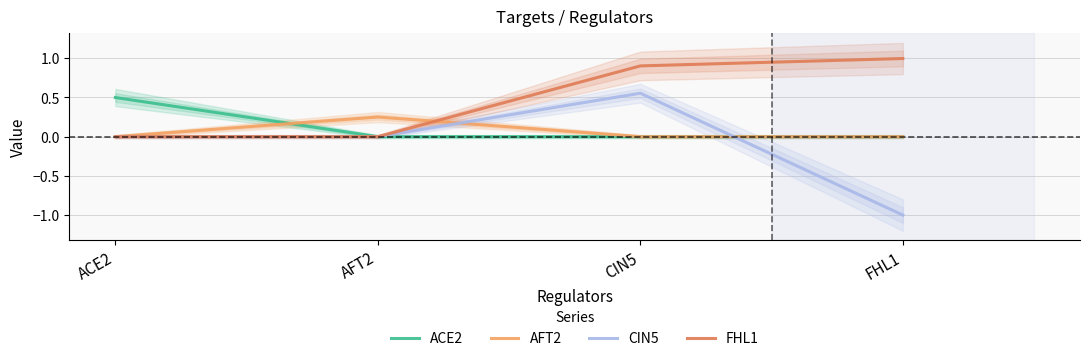

List the labels in order of AFT2 value, largest first.

AFT2, ACE2, CIN5, FHL1